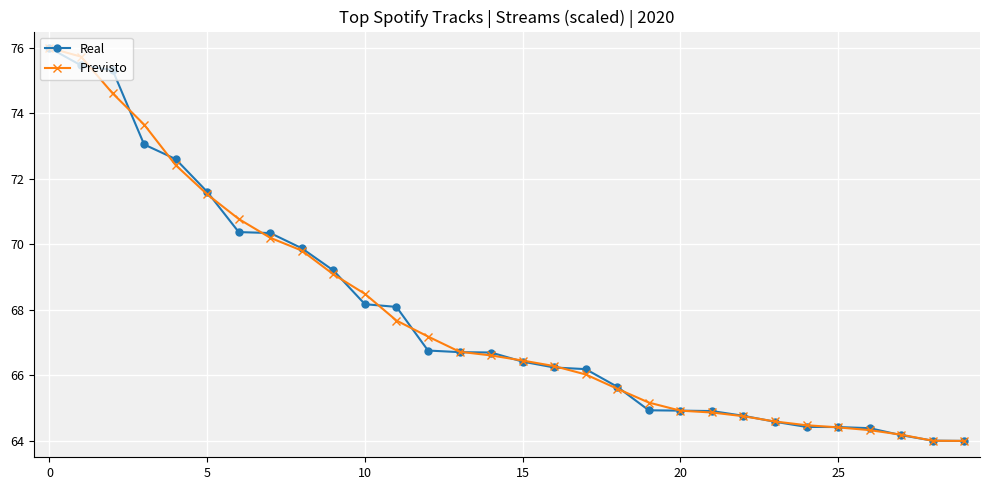

What is the greatest value displayed?

76.0